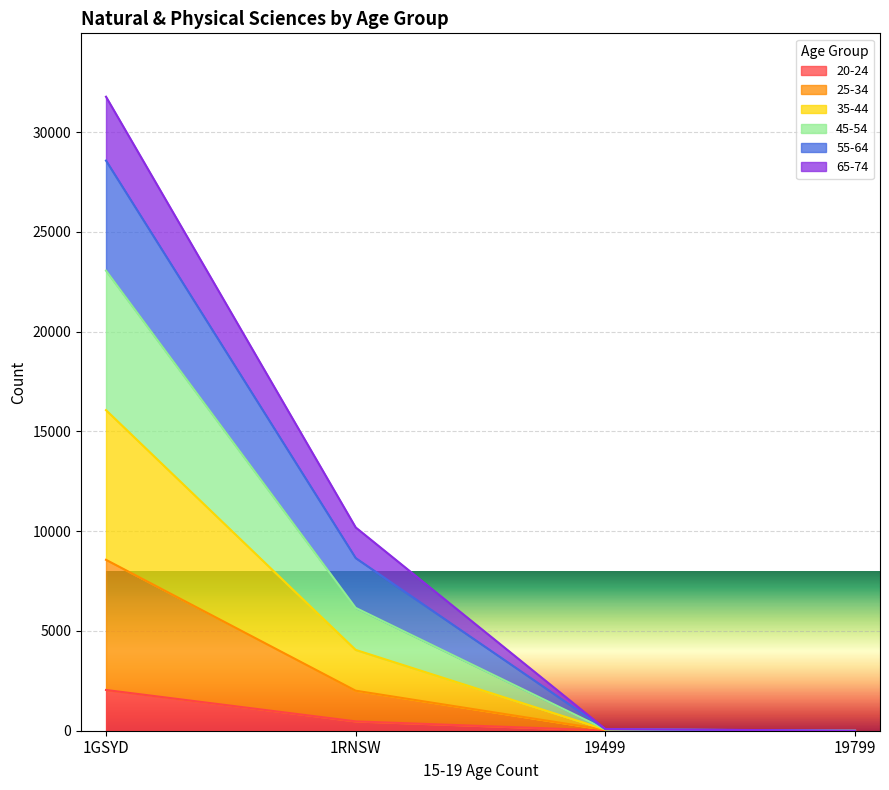

Is it true that 20-24 equals 654 at 1RNSW?

False